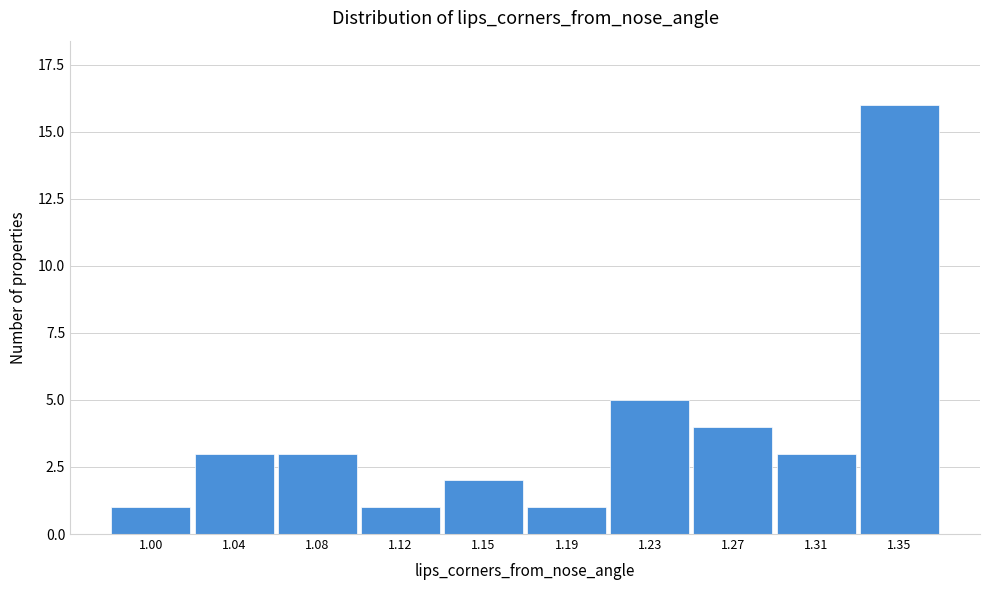

Reading right to left, list all the values displayed in this chart.

1.35=16	1.31=3	1.27=4	1.23=5	1.19=1	1.15=2	1.12=1	1.08=3	1.04=3	1.00=1